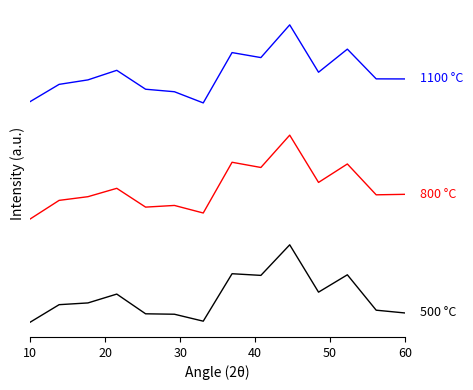

Does the chart display data point markers on the line(s)?

No